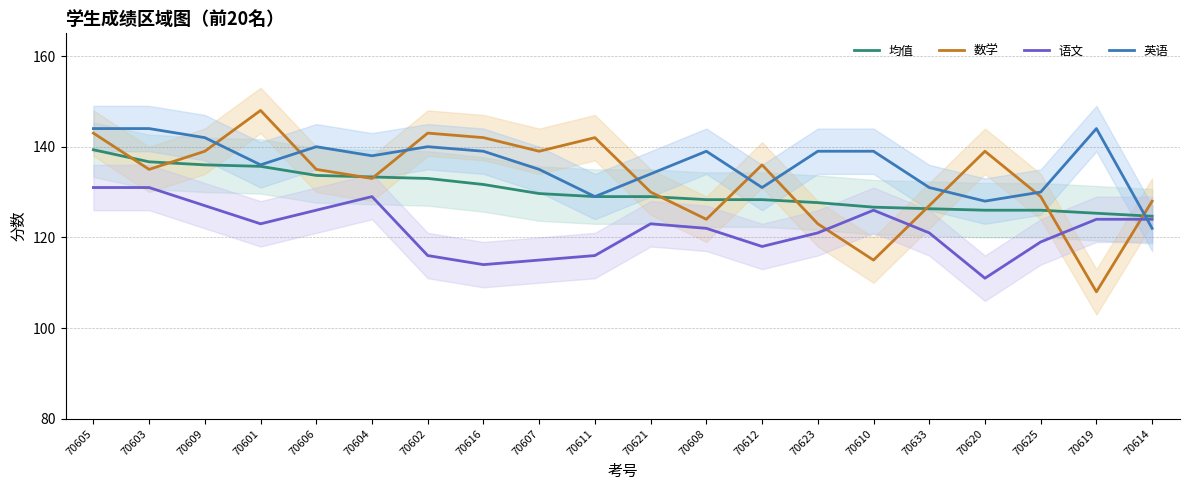

Rank the series by their maximum value, from lowest to highest.

语文, 均值, 英语, 数学